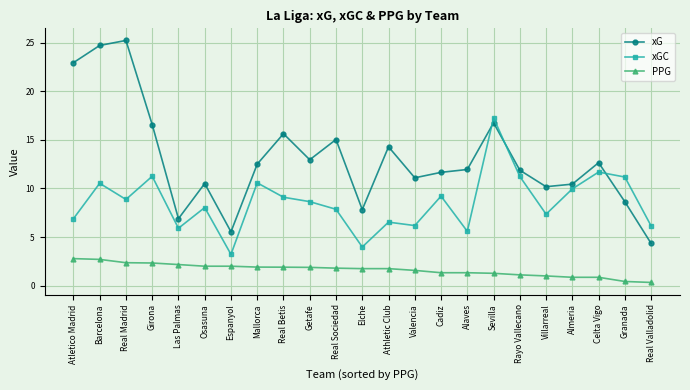

Count the number of data series in this chart.

3